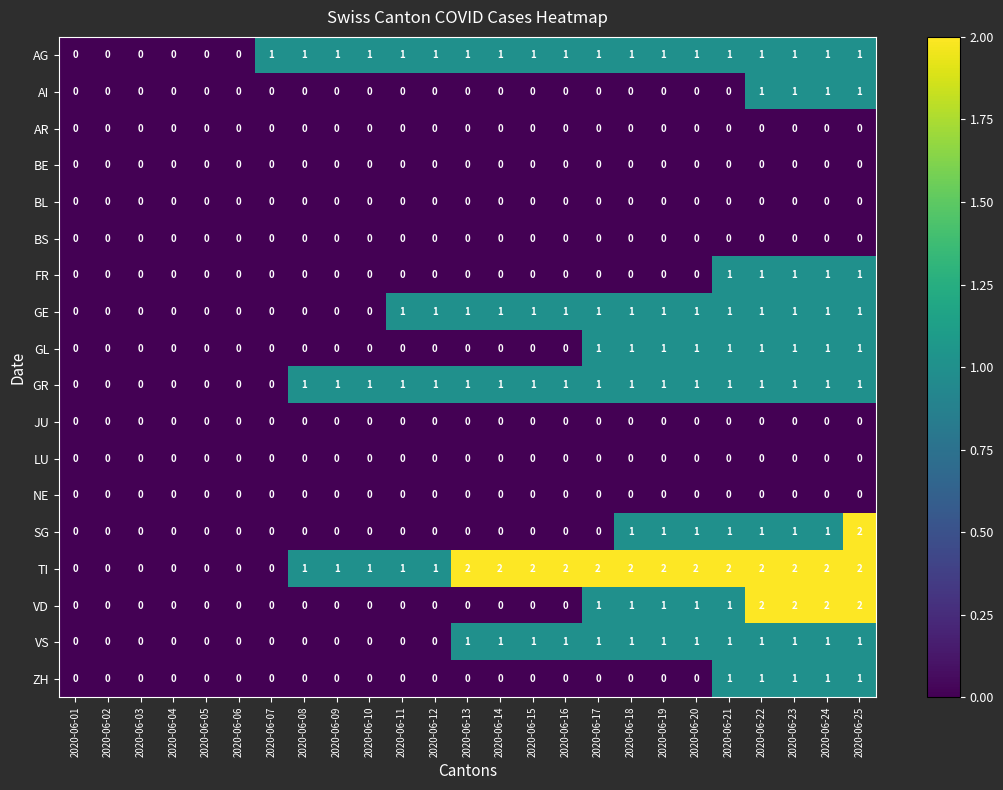

Which series changed the most between 2020-06-09 and 2020-06-24?

VD